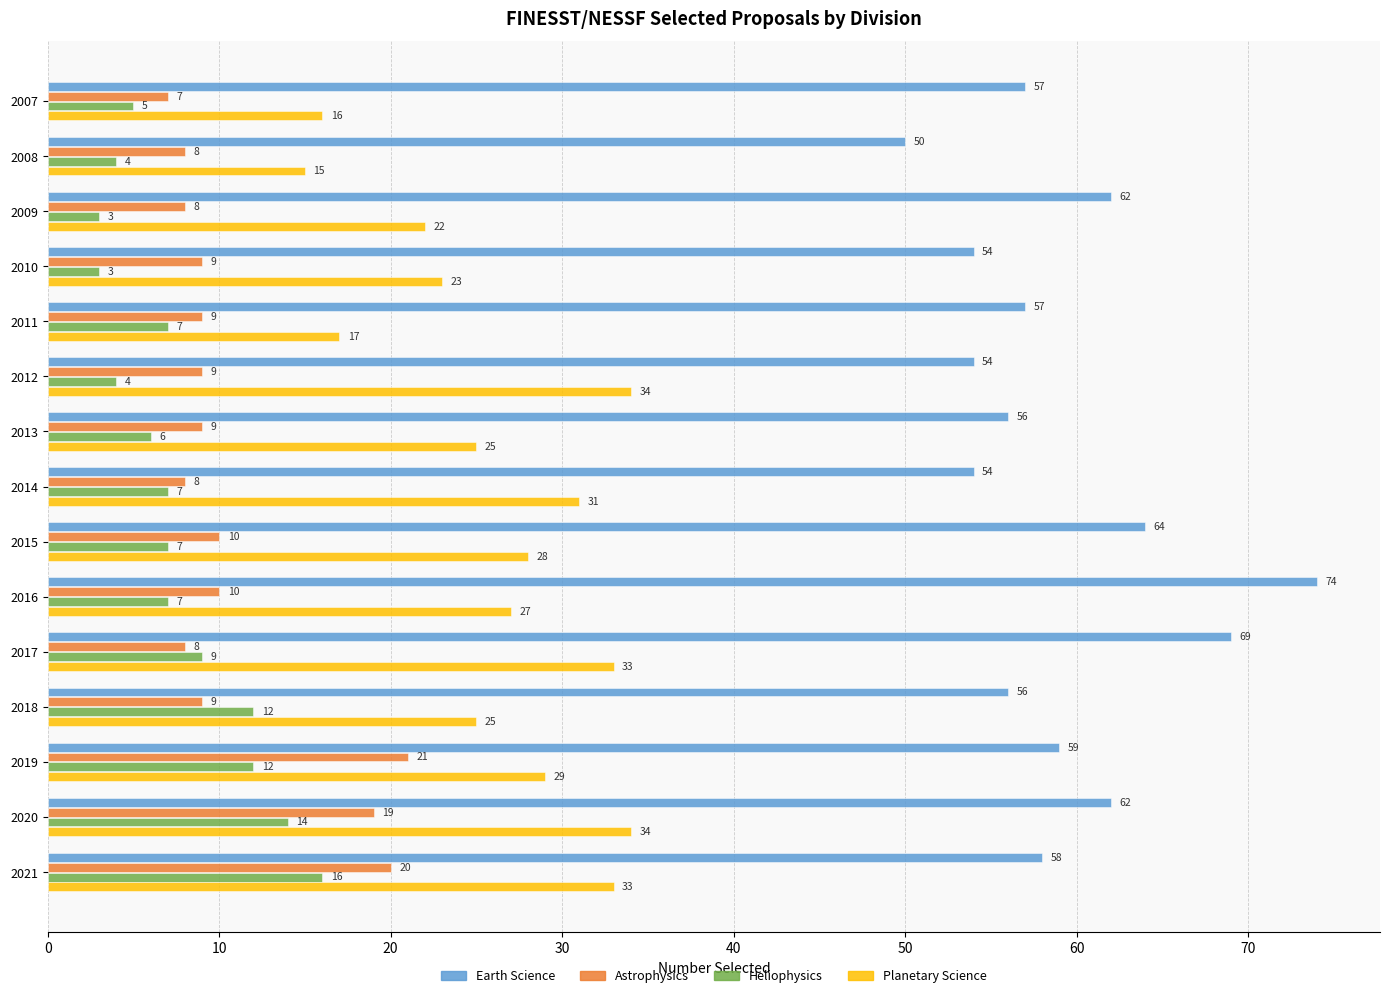

Read the Earth Science value at 2007, to the nearest 10.

60